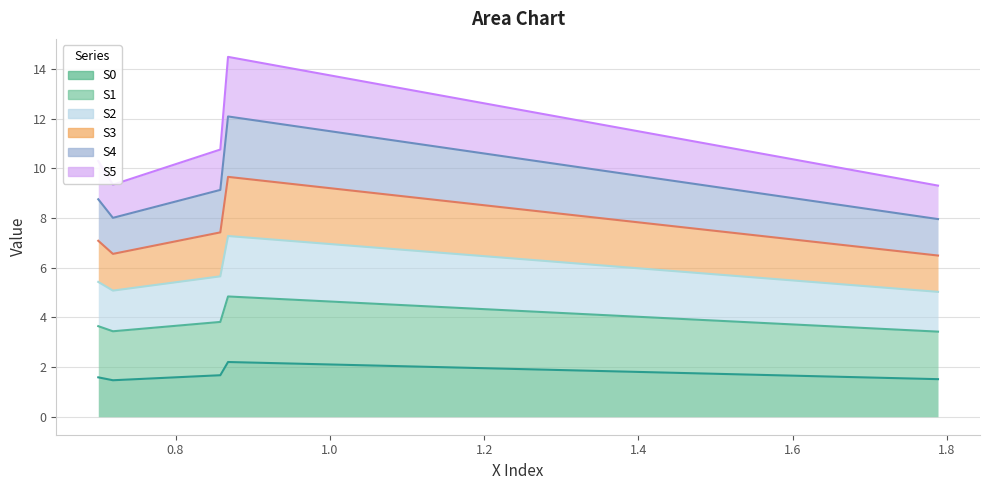

What is the maximum value for S0?

2.2